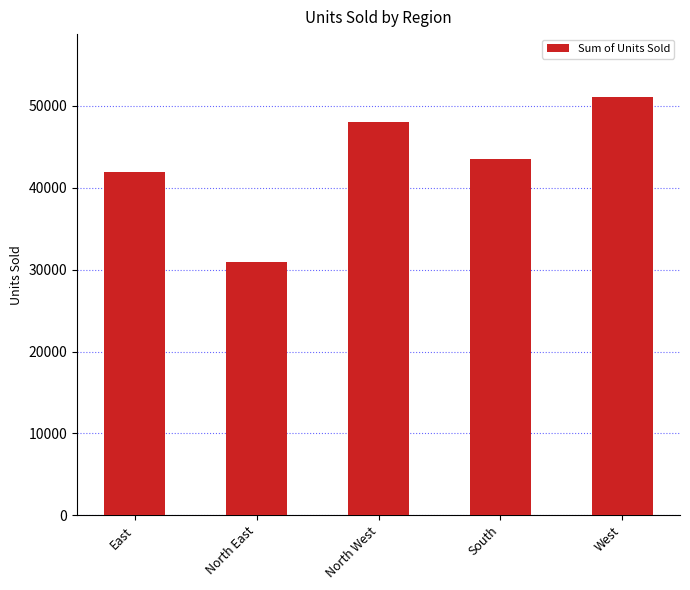

Which has a higher value, East or North West?

North West